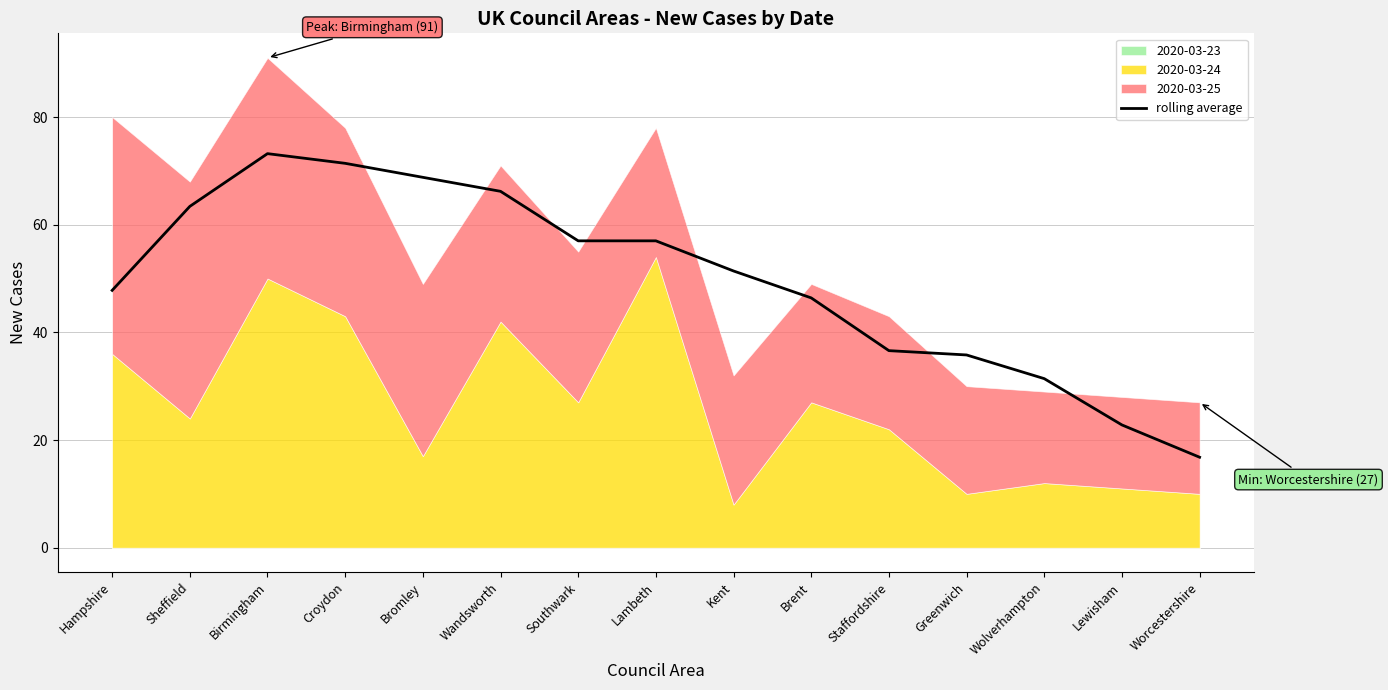

What is the average value?

49.7